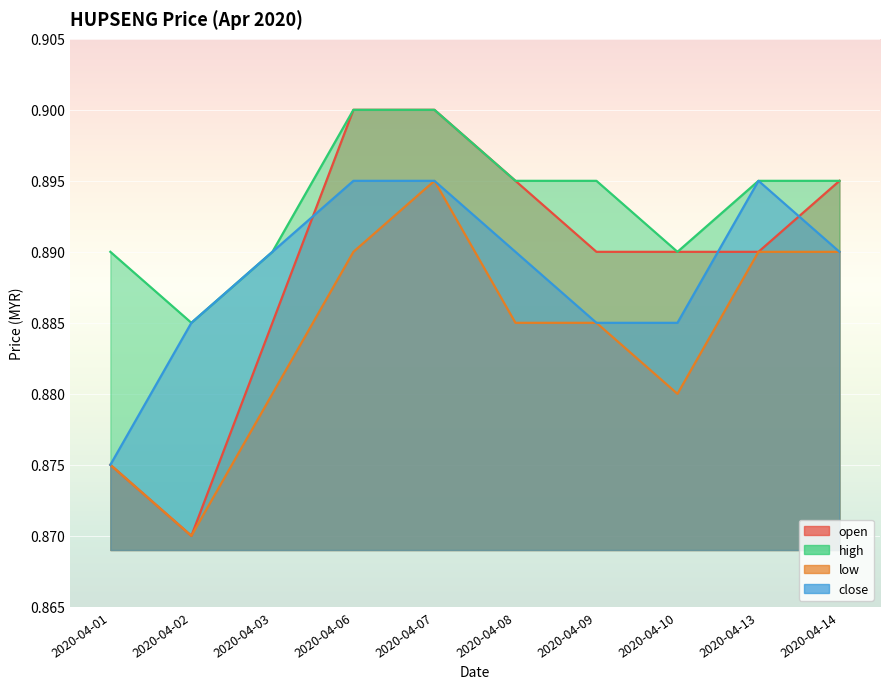

Rank the series by their maximum value, from highest to lowest.

open, high, low, close